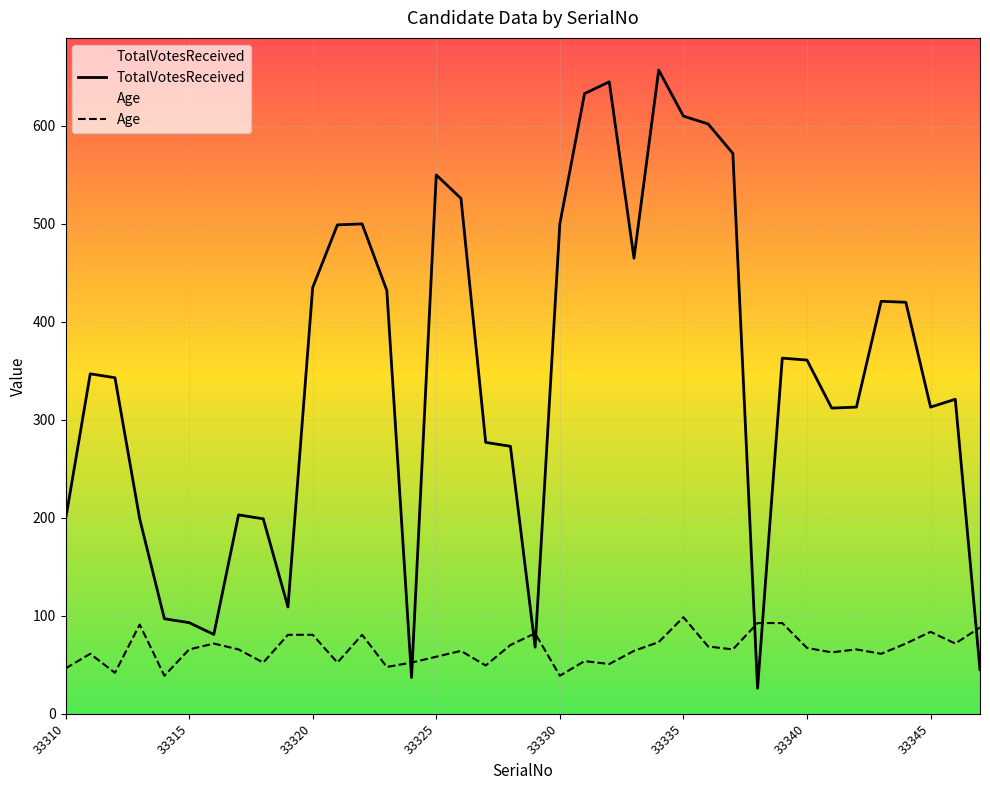

How many data points in Age are less than 65?

17